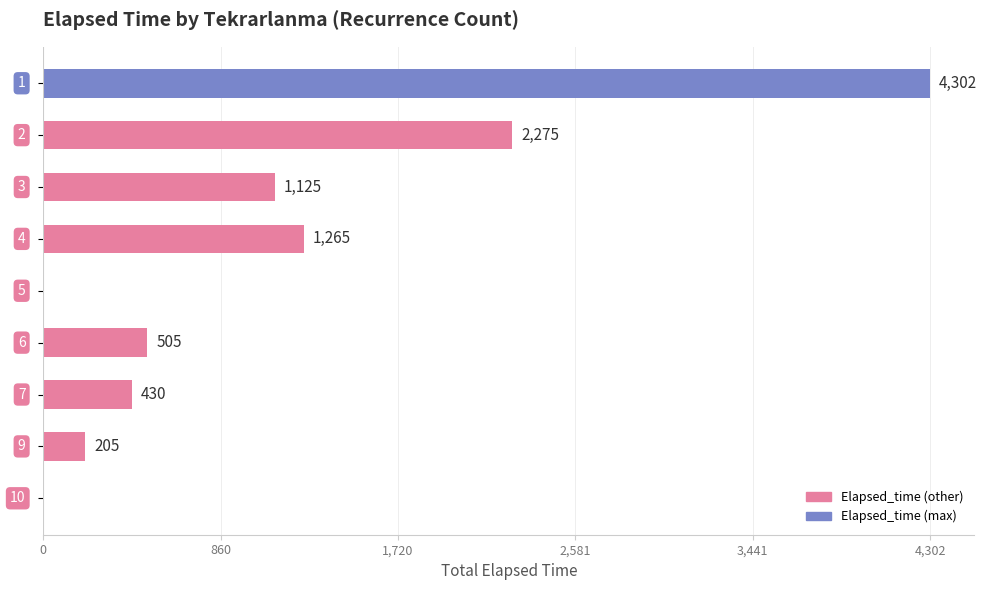

What is the maximum value shown in the chart?

4302